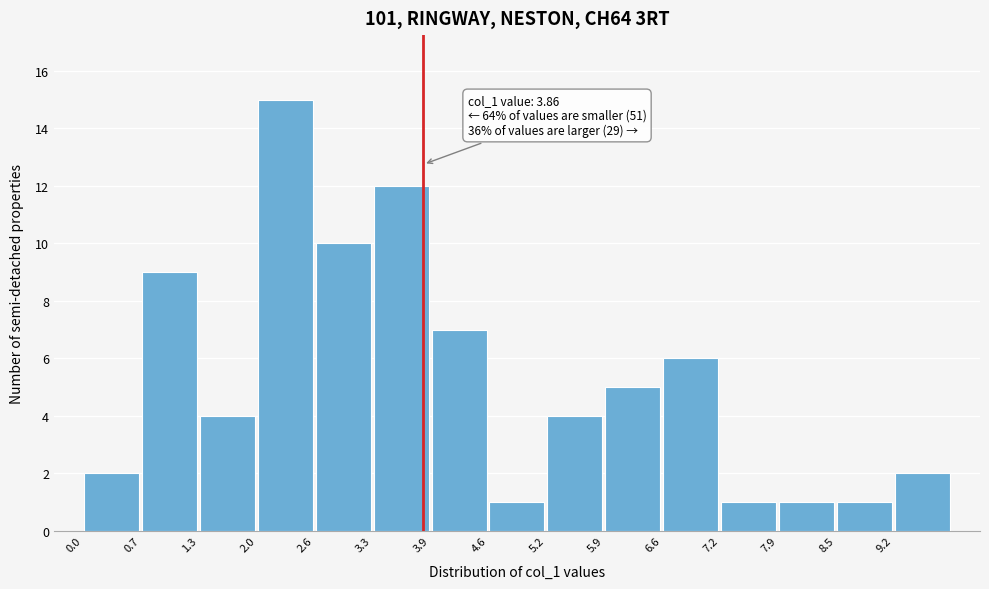

Over which range of the x-axis is the bar tallest?

2.0 to 2.6